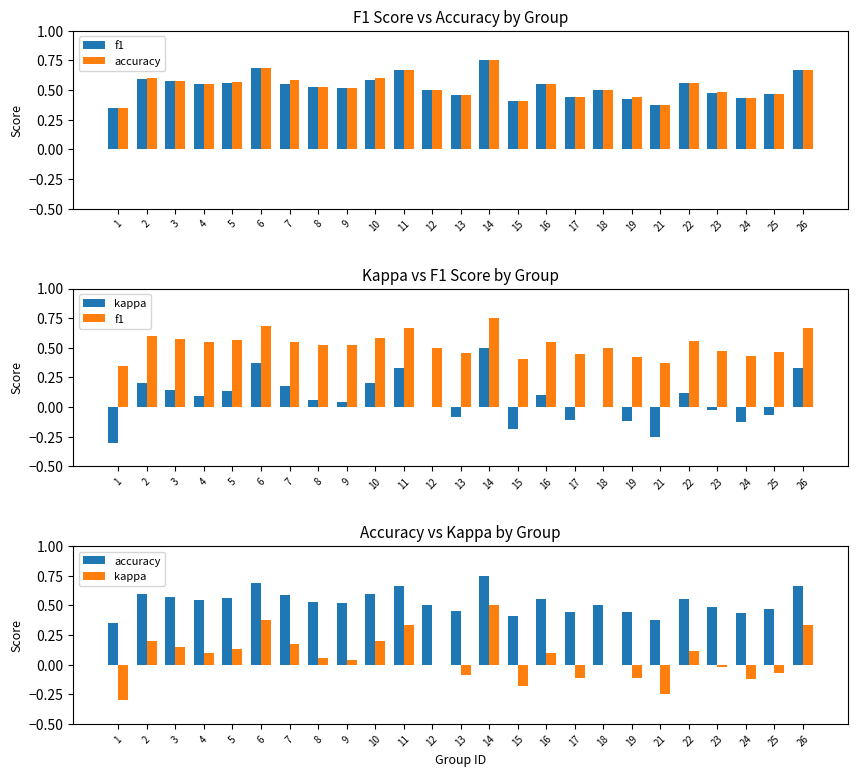

How many series are shown in this chart?

3